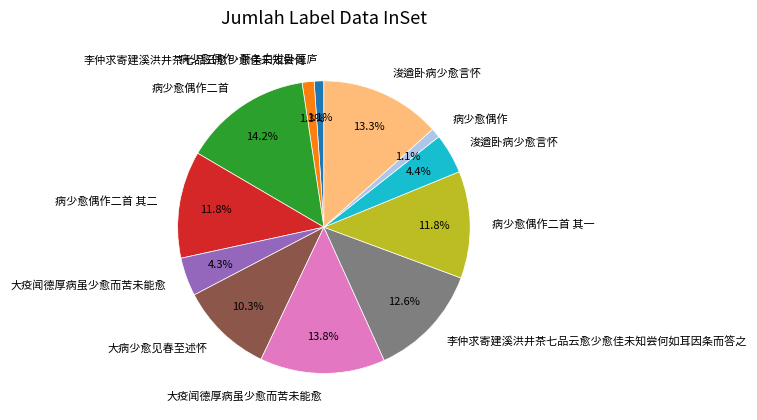

Does any single category account for the majority?

No